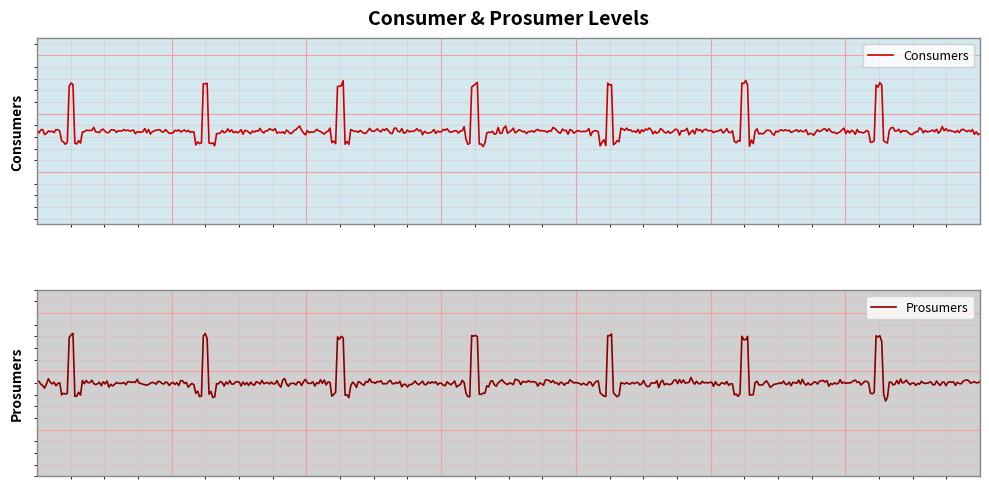

List the series in order of their peak value, lowest first.

Prosumers, Consumers